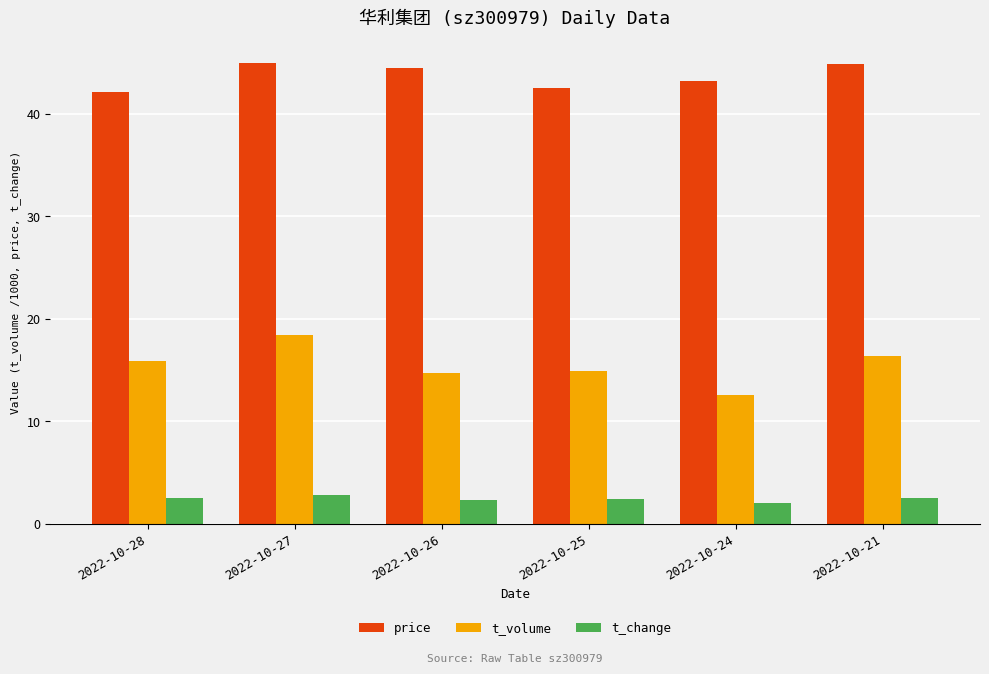

What is the average value of the t_volume series?

15.5